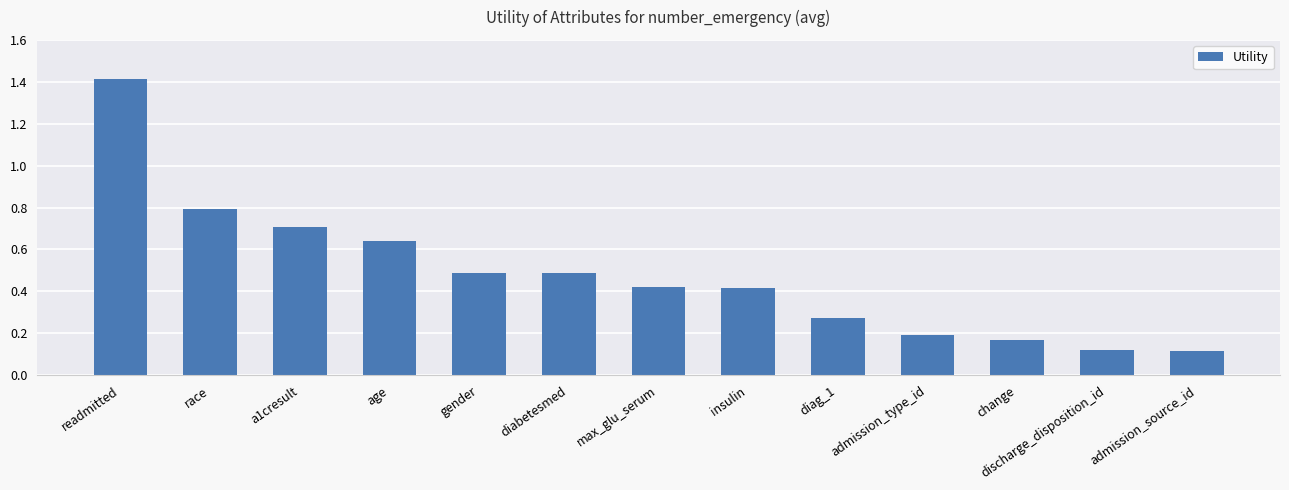

What is the average value?

0.5